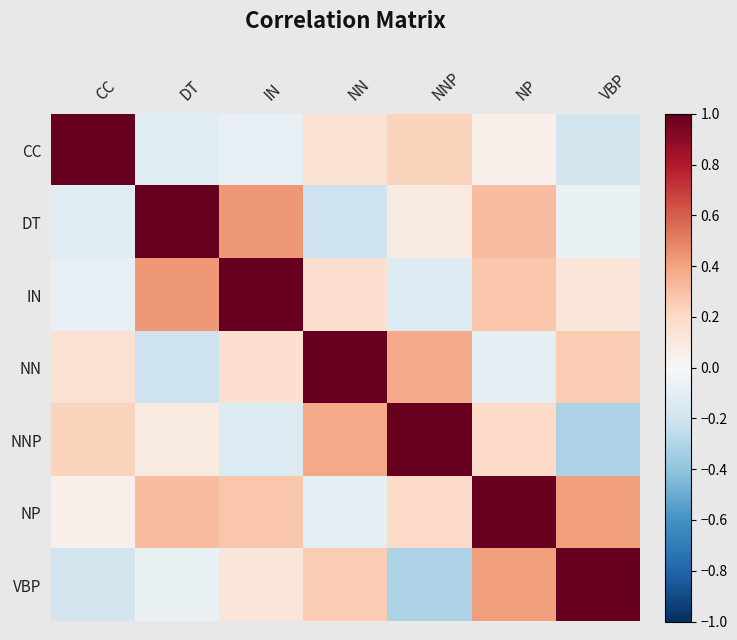

At how many categories does at least one series exceed 0?

7